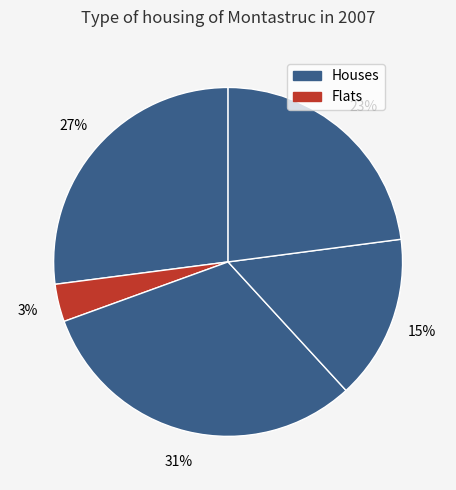

How many slices are in this pie chart?

5